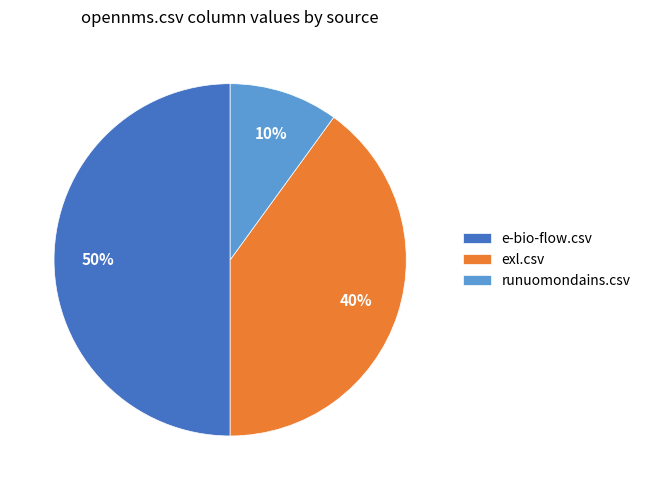

Is runuomondains.csv the majority of the pie?

No